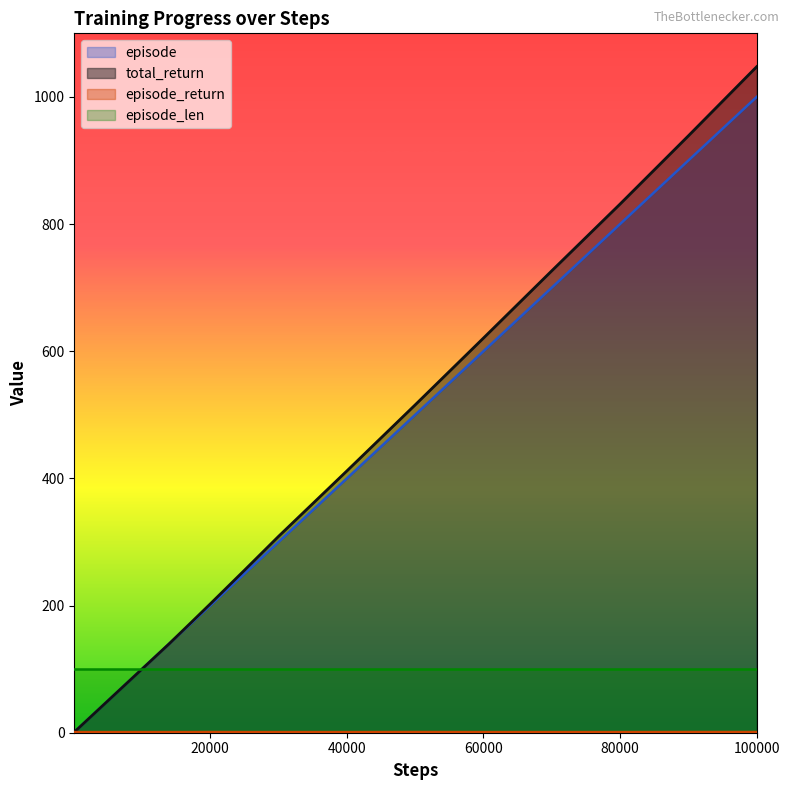

At which category is the sum across all series the highest?

100000